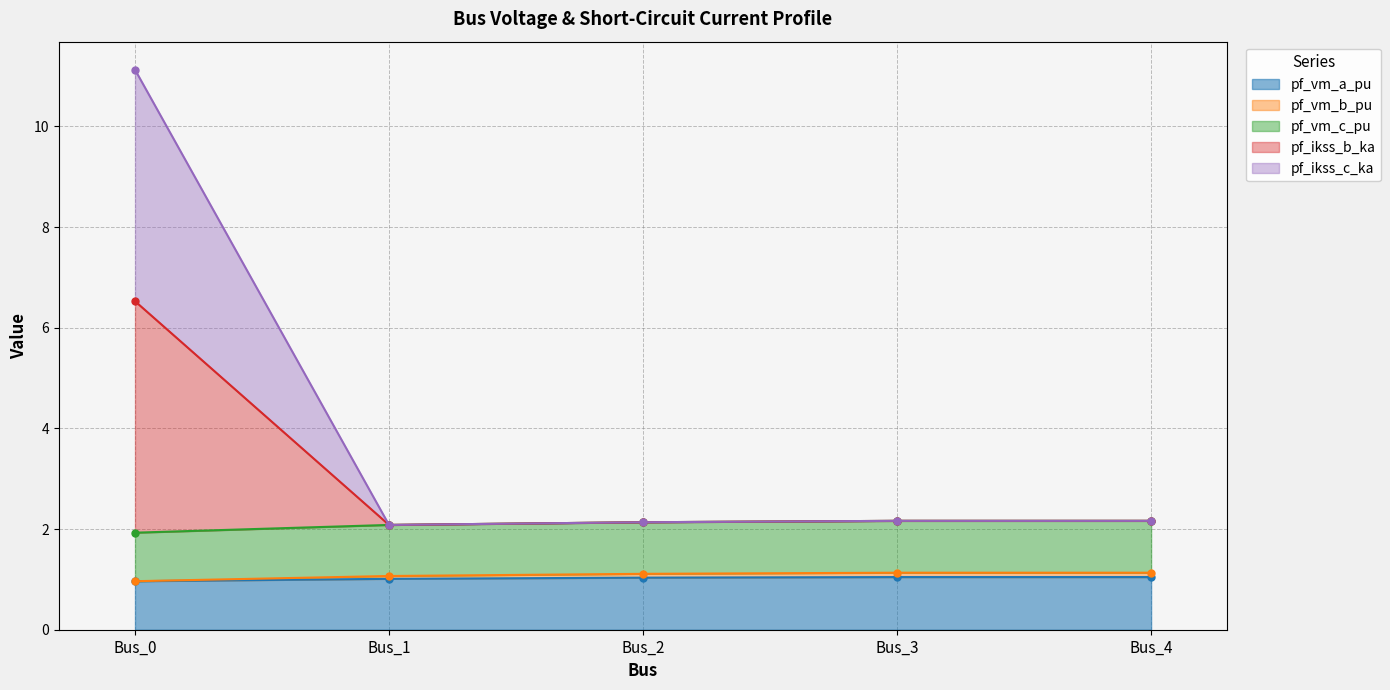

At Bus_1, list the series in order from smallest to largest.

pf_vm_a_pu, pf_vm_c_pu, pf_vm_b_pu, pf_ikss_b_ka, pf_ikss_c_ka